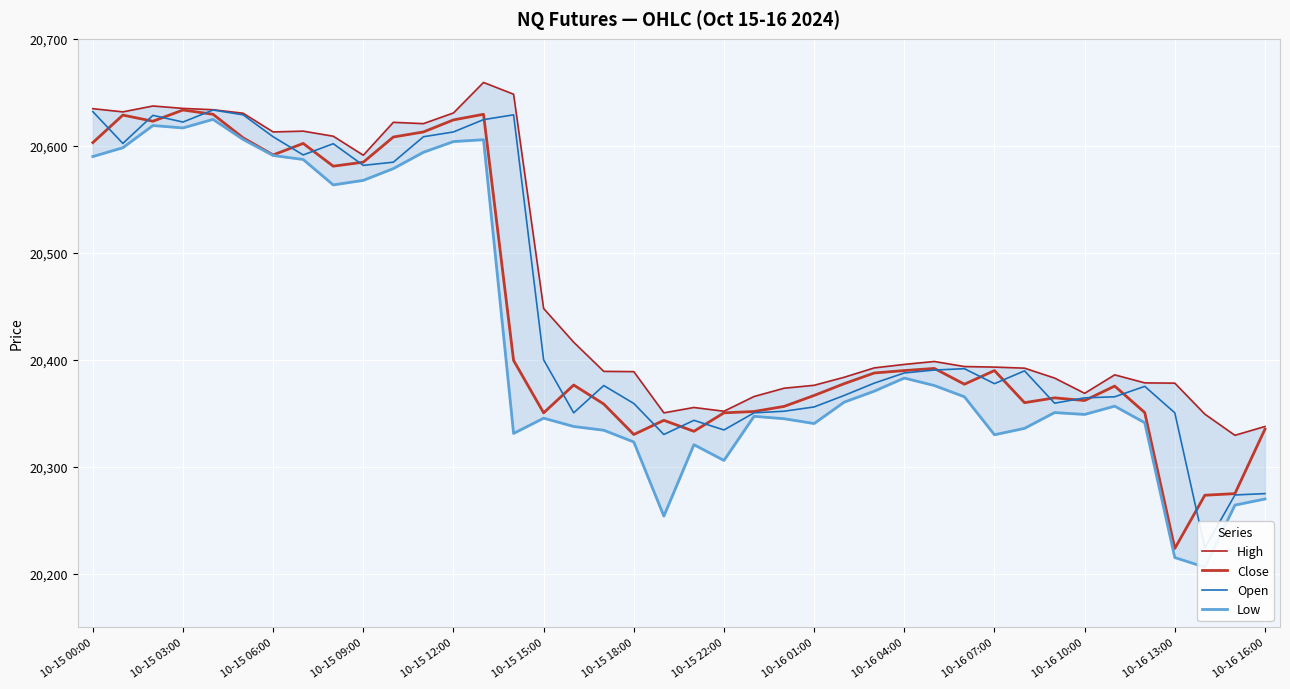

What is the value of the Low point at the 13th from the left?

20604.0